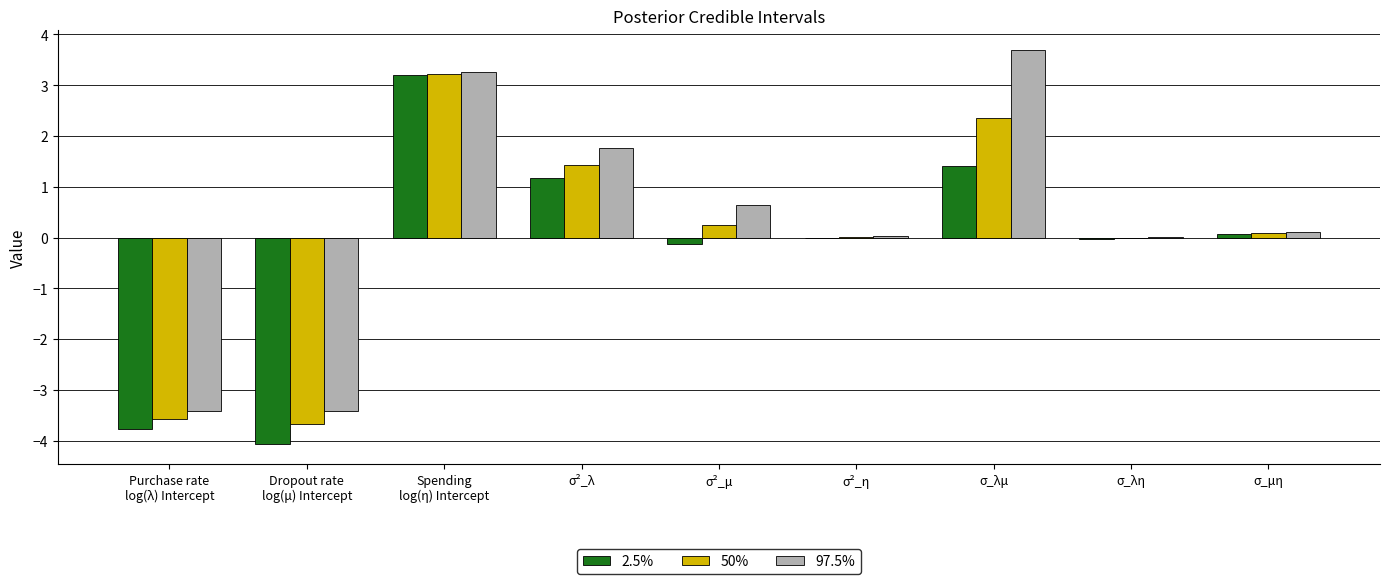

Does the chart contain stacked bars?

No